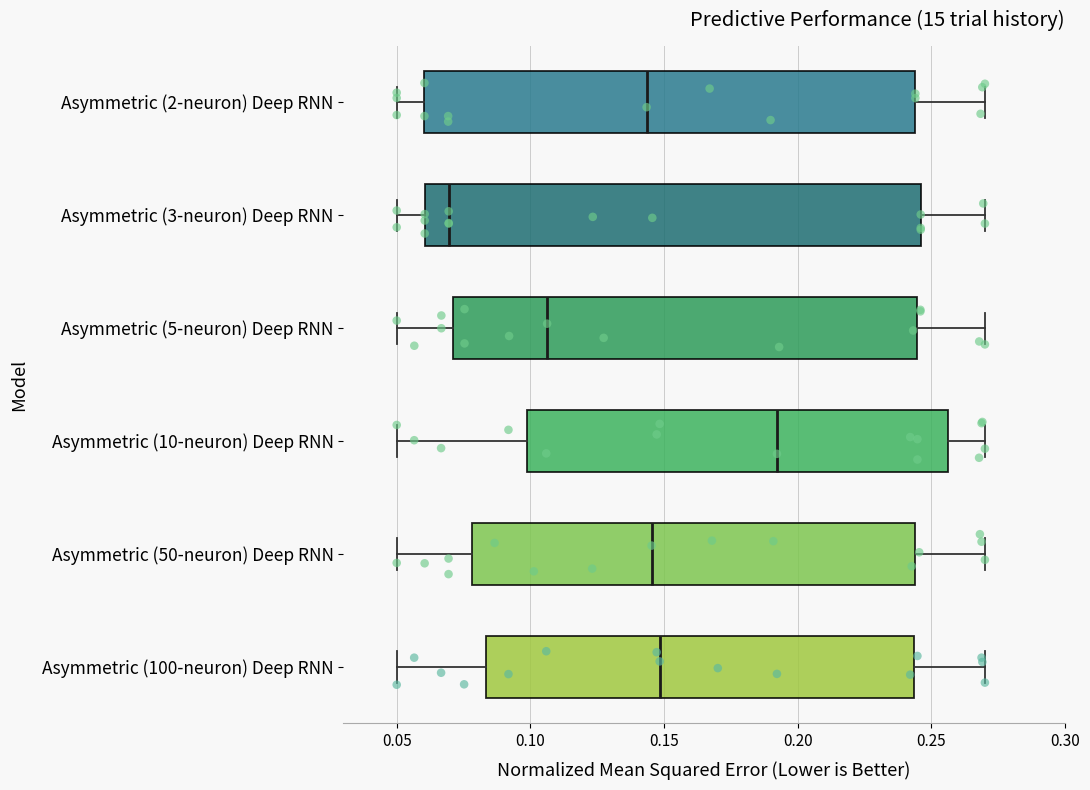

Where does the right whisker of the box for Asymmetric (100-neuron) Deep RNN end on the x-axis? The values are not printed on the chart, so give them approximately, as read against the axis.

0.270